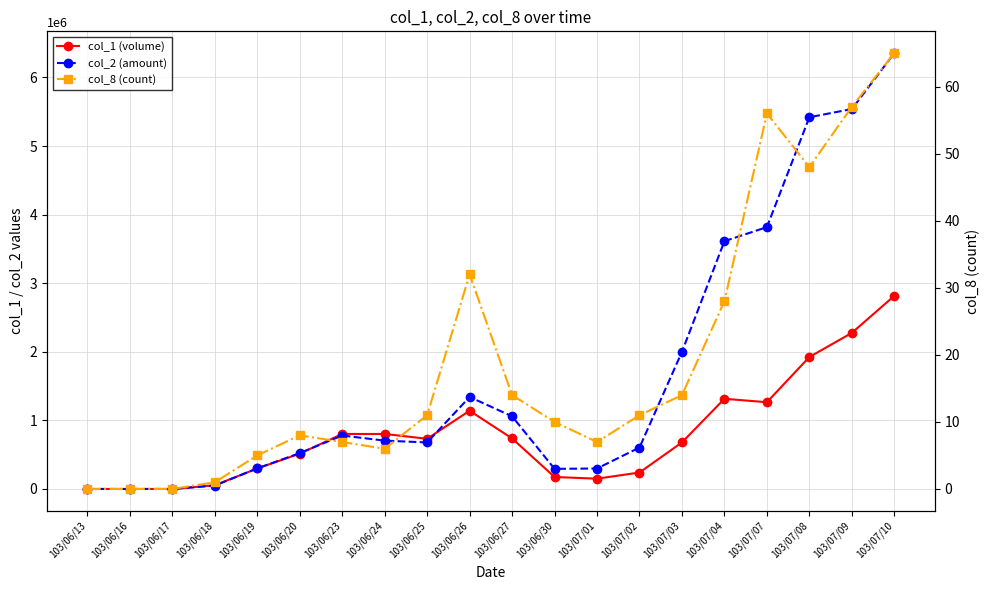

What is the difference between the highest and lowest values at 103/06/19?

300315